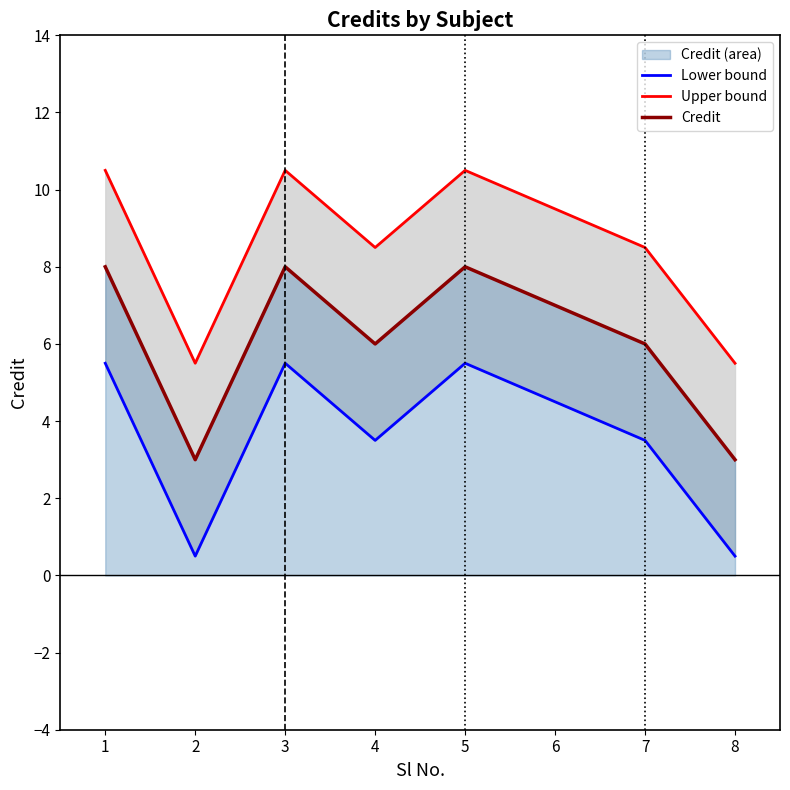

The value of Upper bound at 8 is 7.3. True or false?

False